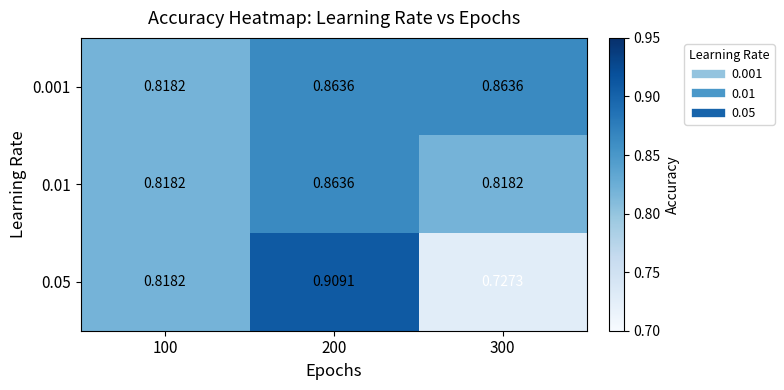

At which category is the sum across all series the highest?

200